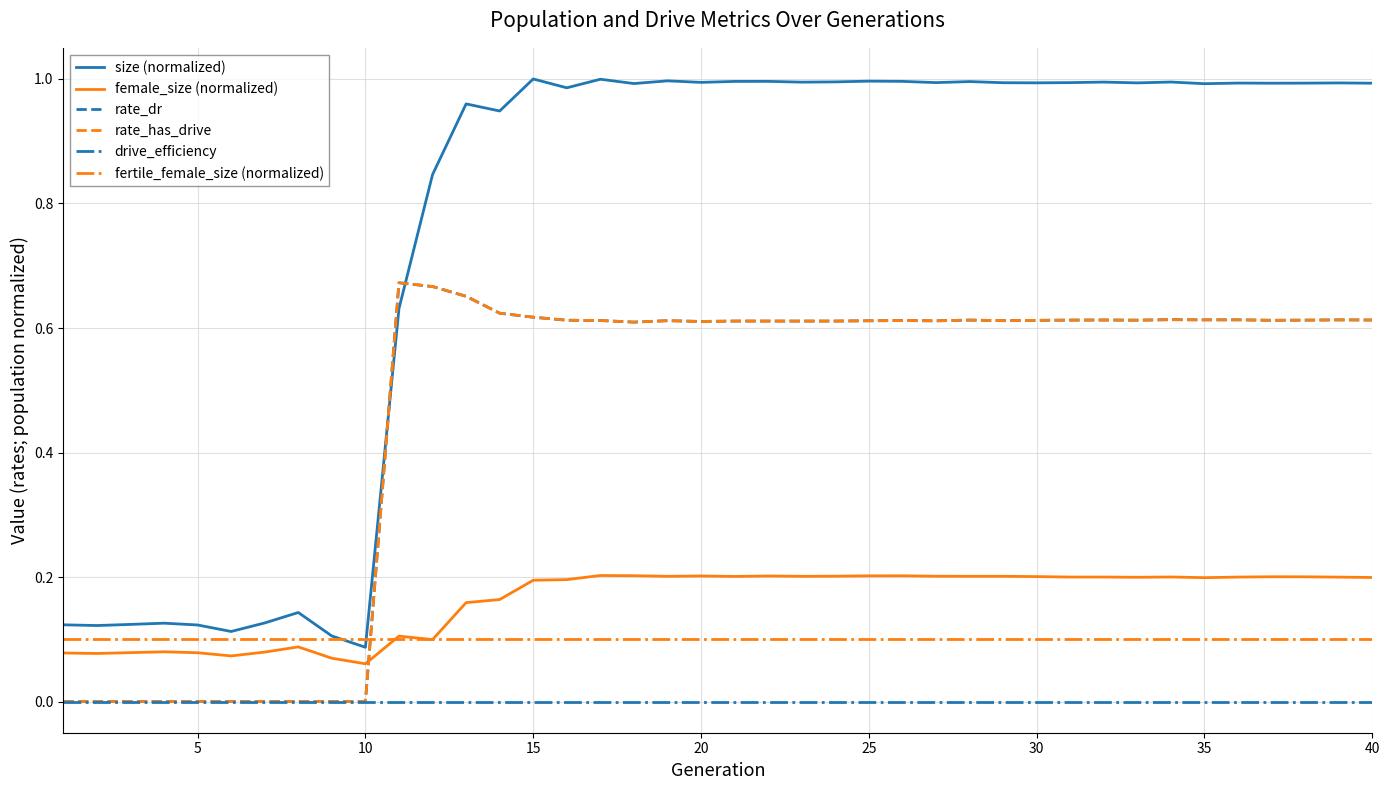

Reading right to left, what are all the values shown in this chart?

size (normalized): 1.0	1.0	1.0	1.0	1.0	1.0	1.0	1.0	1.0	1.0	1.0	1.0	1.0	1.0	1.0	1.0	1.0	1.0	1.0	1.0	1.0	1.0	1.0	1.0	1.0	1.0	0.9	1.0	0.8	0.6	0.1	0.1	0.1	0.1	0.1	0.1	0.1	0.1	0.1	0.1
female_size (normalized): 0.2	0.2	0.2	0.2	0.2	0.2	0.2	0.2	0.2	0.2	0.2	0.2	0.2	0.2	0.2	0.2	0.2	0.2	0.2	0.2	0.2	0.2	0.2	0.2	0.2	0.2	0.2	0.2	0.1	0.1	0.1	0.1	0.1	0.1	0.1	0.1	0.1	0.1	0.1	0.1
rate_dr: 0.6	0.6	0.6	0.6	0.6	0.6	0.6	0.6	0.6	0.6	0.6	0.6	0.6	0.6	0.6	0.6	0.6	0.6	0.6	0.6	0.6	0.6	0.6	0.6	0.6	0.6	0.6	0.7	0.7	0.7	0.0	0.0	0.0	0.0	0.0	0.0	0.0	0.0	0.0	0.0
rate_has_drive: 0.6	0.6	0.6	0.6	0.6	0.6	0.6	0.6	0.6	0.6	0.6	0.6	0.6	0.6	0.6	0.6	0.6	0.6	0.6	0.6	0.6	0.6	0.6	0.6	0.6	0.6	0.6	0.7	0.7	0.7	0.0	0.0	0.0	0.0	0.0	0.0	0.0	0.0	0.0	0.0
drive_efficiency: 0.0	0.0	0.0	0.0	0.0	0.0	0.0	0.0	0.0	0.0	0.0	0.0	0.0	0.0	0.0	0.0	0.0	0.0	0.0	0.0	0.0	0.0	0.0	0.0	0.0	0.0	0.0	0.0	0.0	0.0	0.0	0.0	0.0	0.0	0.0	0.0	0.0	0.0	0.0	0.0
fertile_female_size (normalized): 0.1	0.1	0.1	0.1	0.1	0.1	0.1	0.1	0.1	0.1	0.1	0.1	0.1	0.1	0.1	0.1	0.1	0.1	0.1	0.1	0.1	0.1	0.1	0.1	0.1	0.1	0.1	0.1	0.1	0.1	0.1	0.1	0.1	0.1	0.1	0.1	0.1	0.1	0.1	0.1